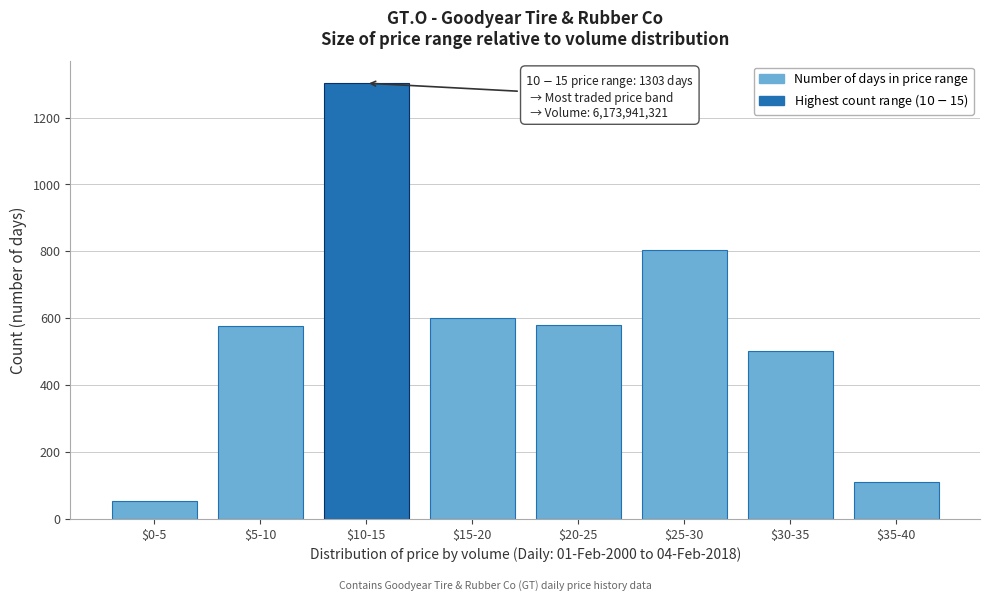

What is the value of the 7th bar from the left?

501